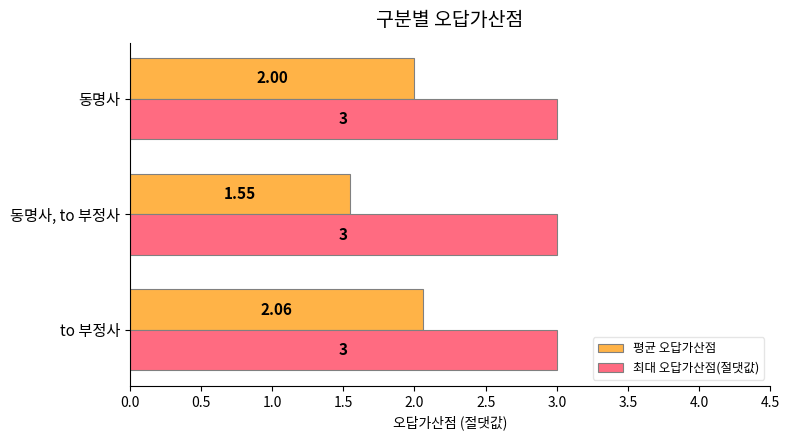

What is the sum of the 최대 오답가산점(절댓값) values at 동명사, to 부정사 and to 부정사?

6.0